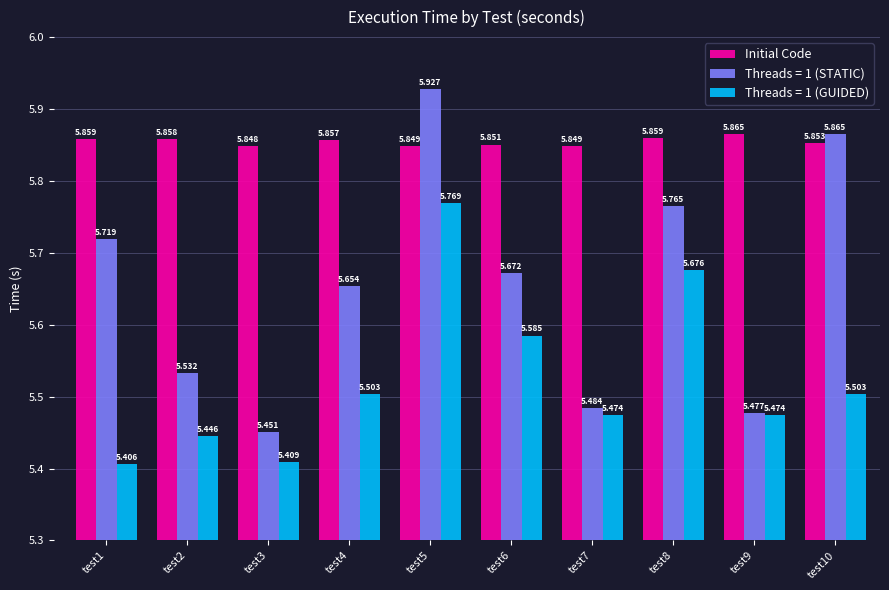

Is the value of Initial Code at test10 greater than the value of Threads = 1 (STATIC) at test3?

Yes